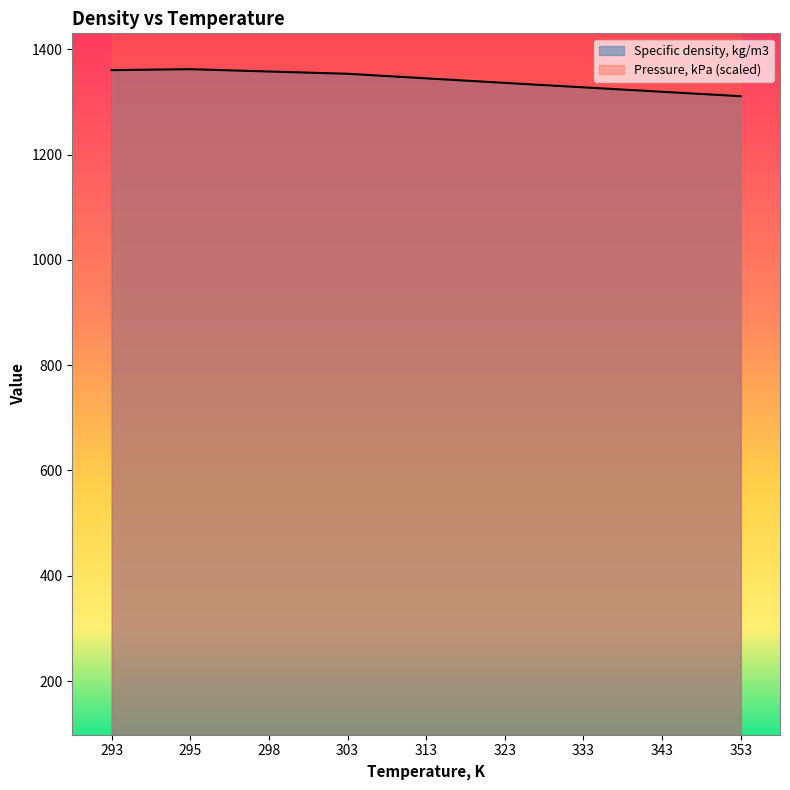

Reading left to right, list all the values displayed in this chart.

293=1360.5	295=1362.3	298=1357.9	303=1353.6	313=1344.9	323=1336.3	333=1327.8	343=1319.4	353=1311.0